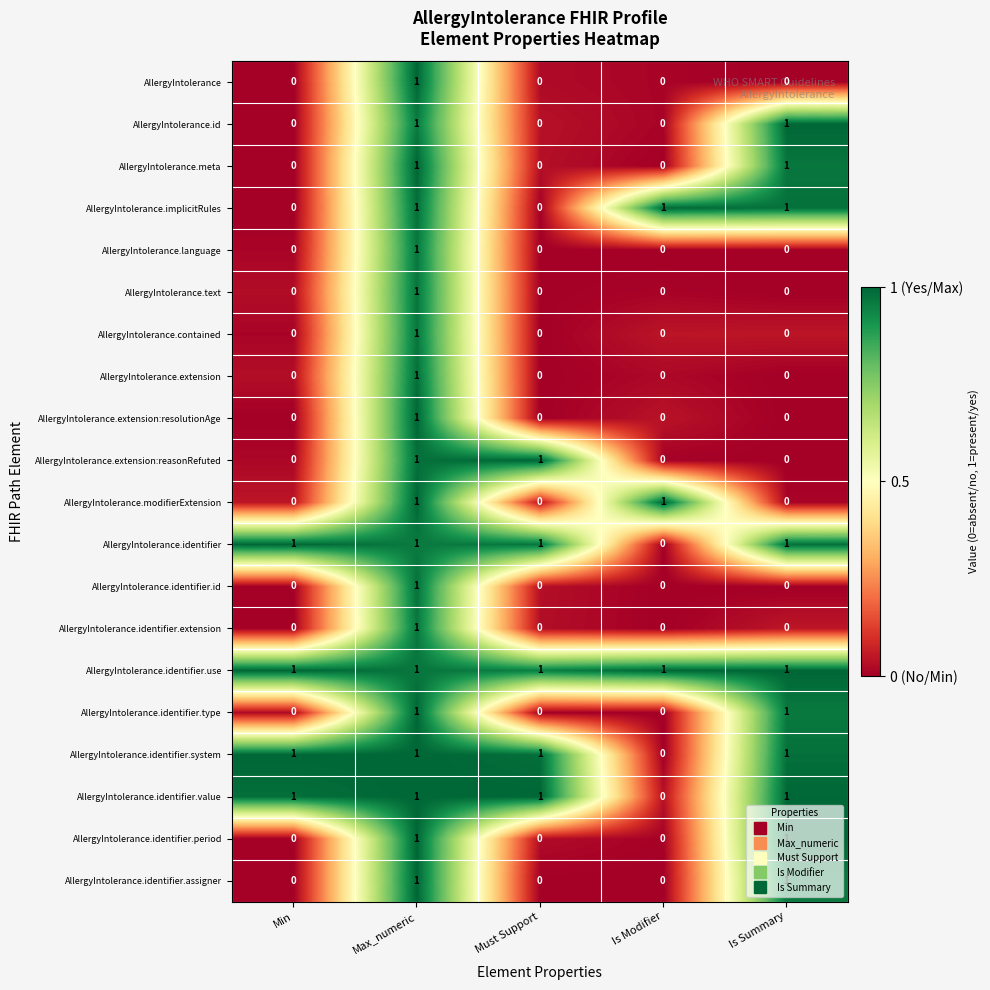

True or false: AllergyIntolerance.extension:resolutionAge has a value of 2 at Max_numeric.

False